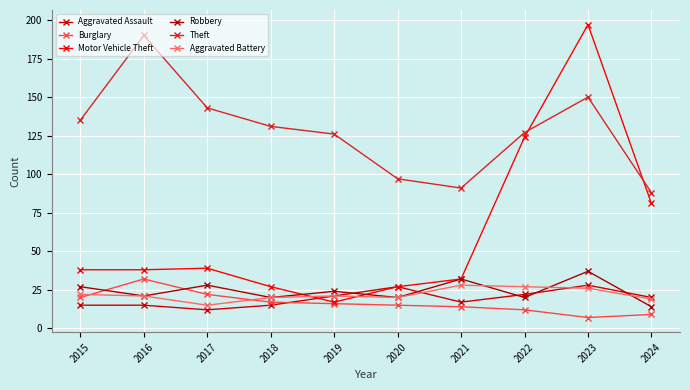

How many interior local valleys does the Motor Vehicle Theft series have?

1